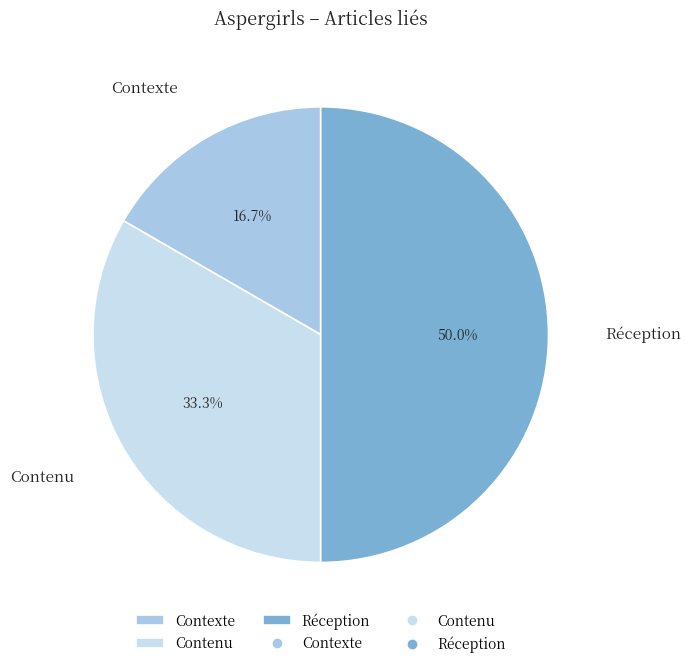

Rank the categories by value from highest to lowest.

Réception, Contenu, Contexte